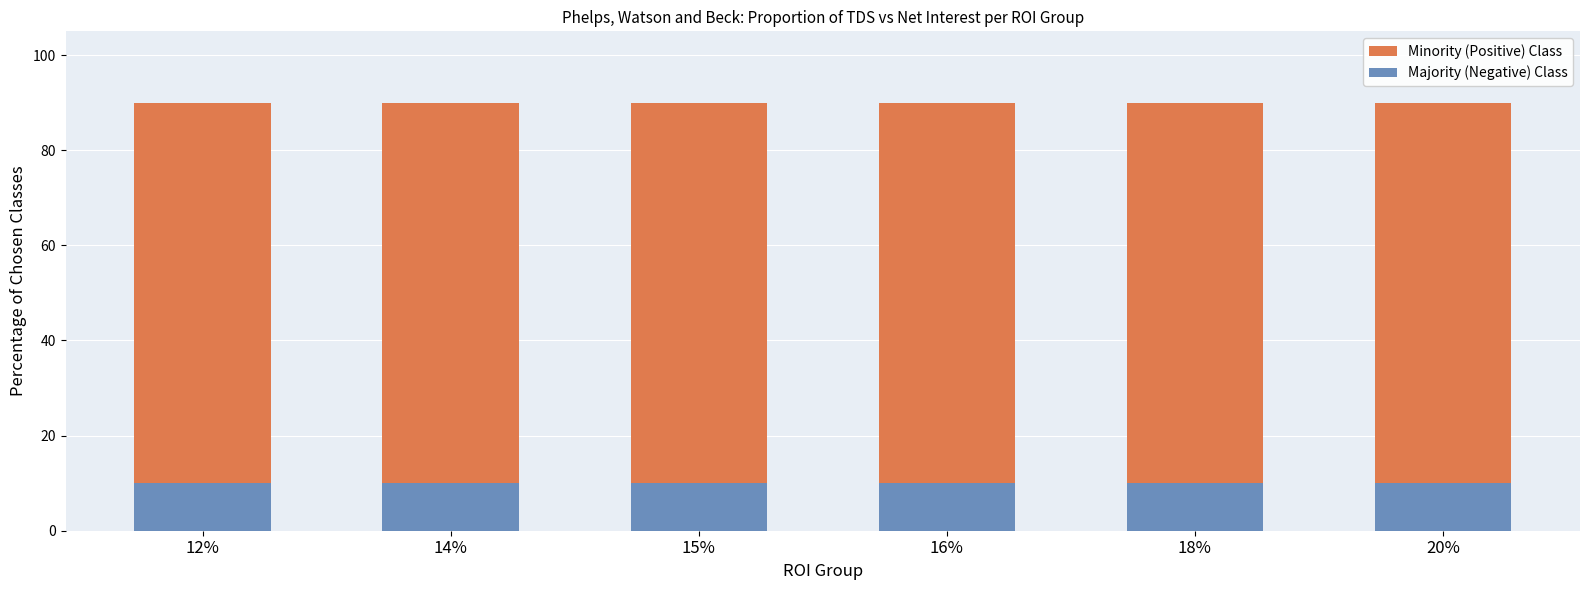

At 14%, list the series in order from smallest to largest.

Majority (Negative) Class, Minority (Positive) Class